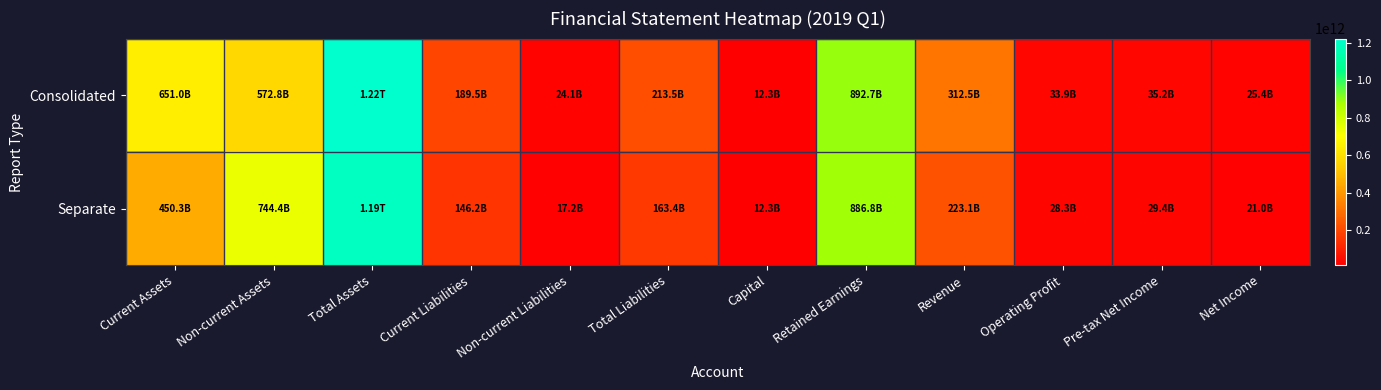

List the series in order of their overall mean, lowest first.

Separate, Consolidated